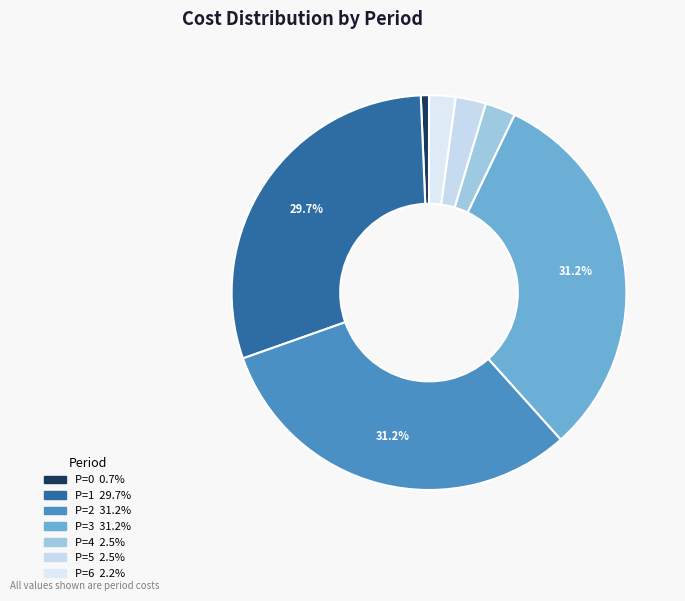

How many segments does this pie chart have?

7